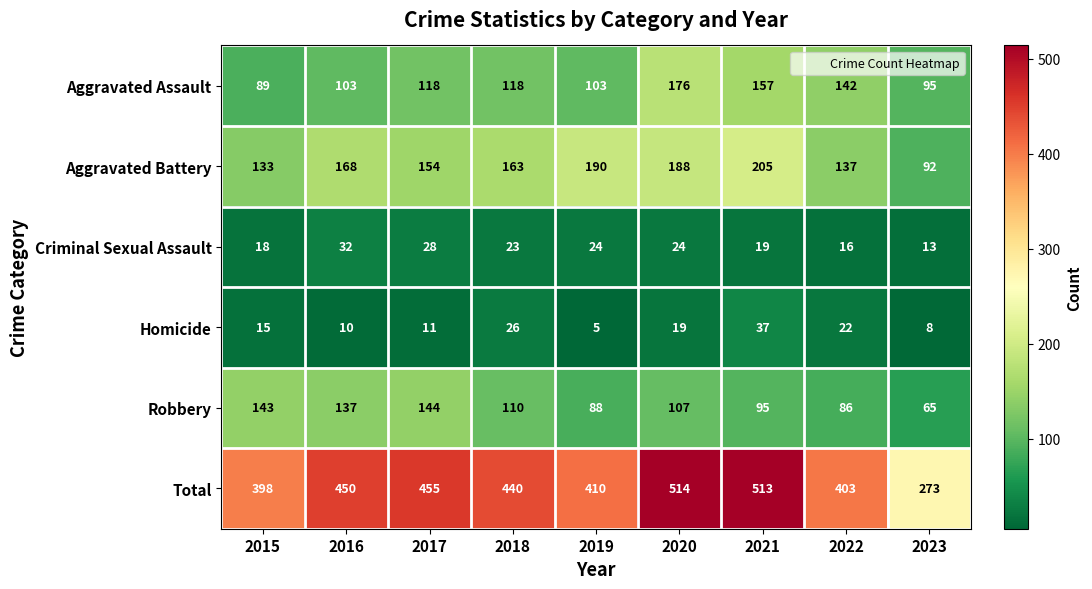

Rank the series at 2022 from highest to lowest value.

Total, Aggravated Assault, Aggravated Battery, Robbery, Homicide, Criminal Sexual Assault